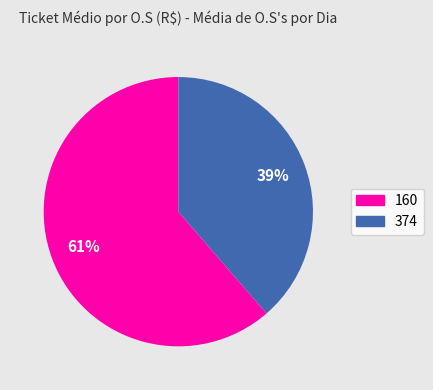

Does 374 account for over 50% of the chart?

No